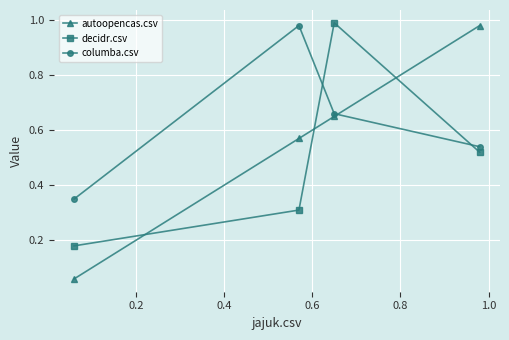

True or false: columba.csv has more than 0 interior local peaks.

True